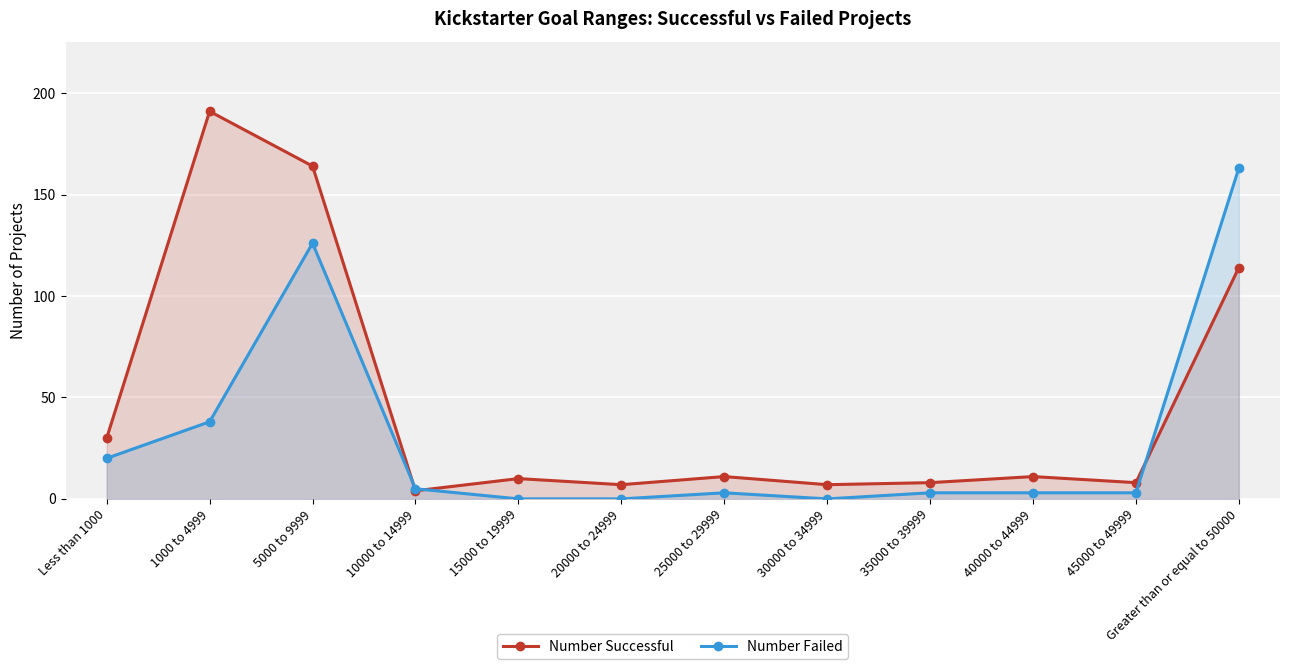

Rank the series by their maximum value, from lowest to highest.

Number Failed, Number Successful